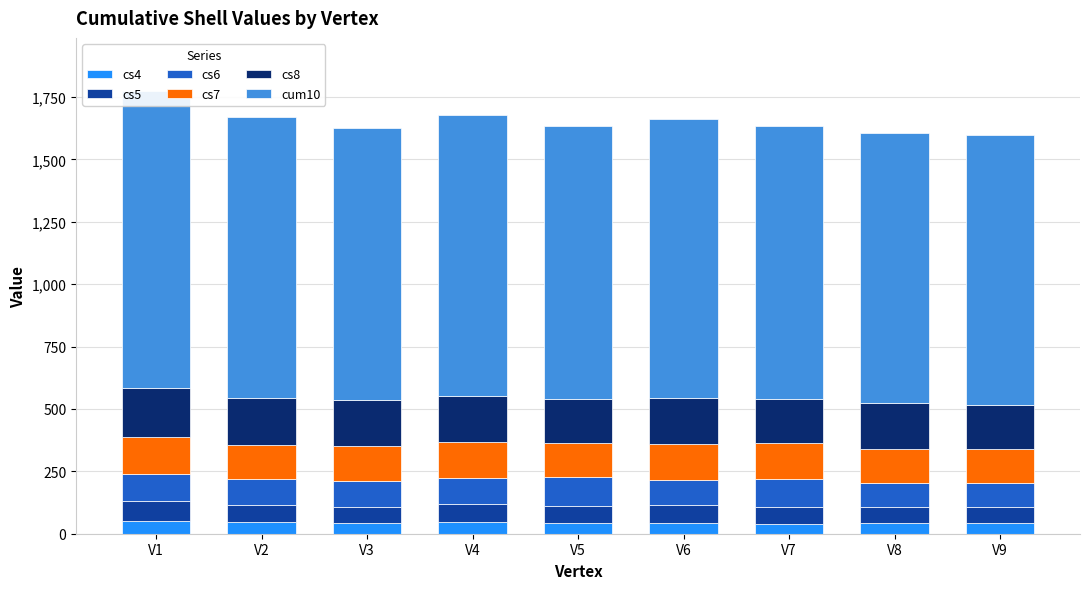

At which category is the sum across all series the highest?

V1